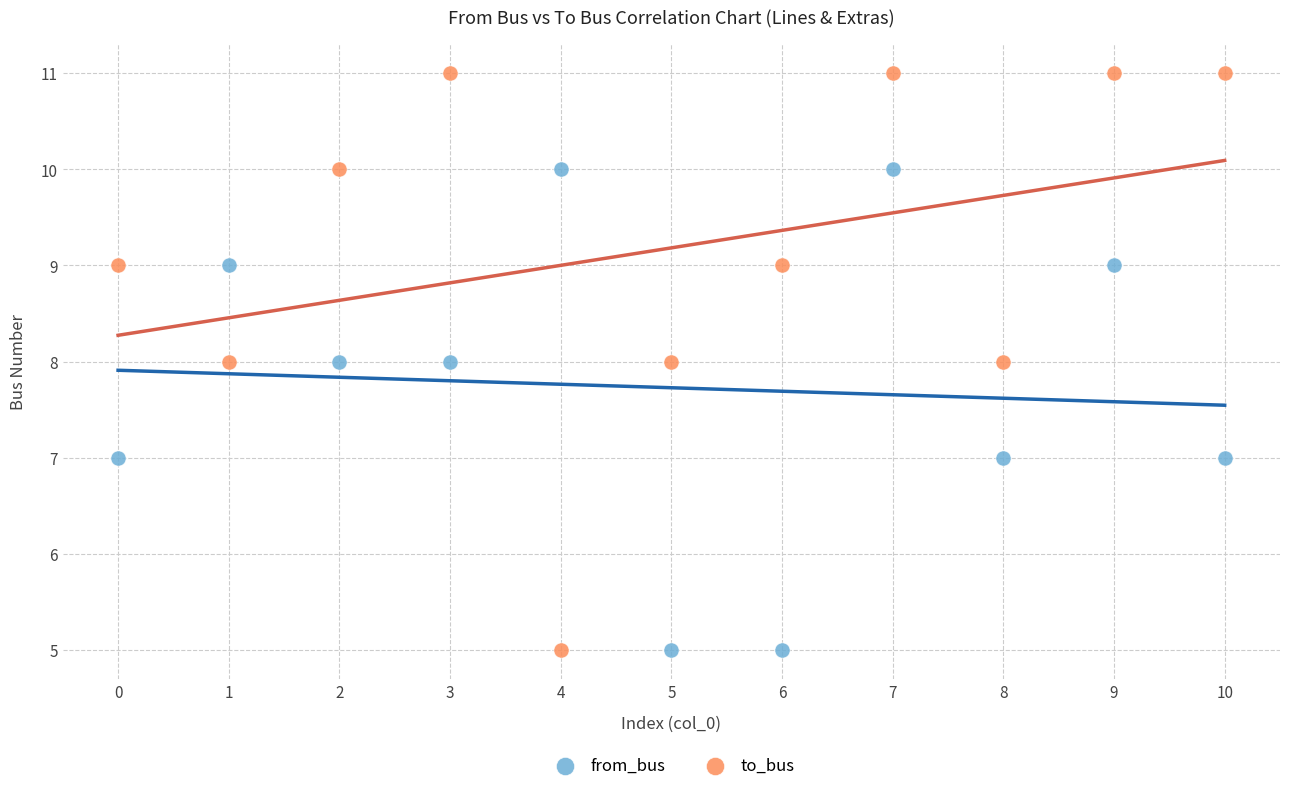

Across all data points, what is the range of Y values (max minus min)?

6